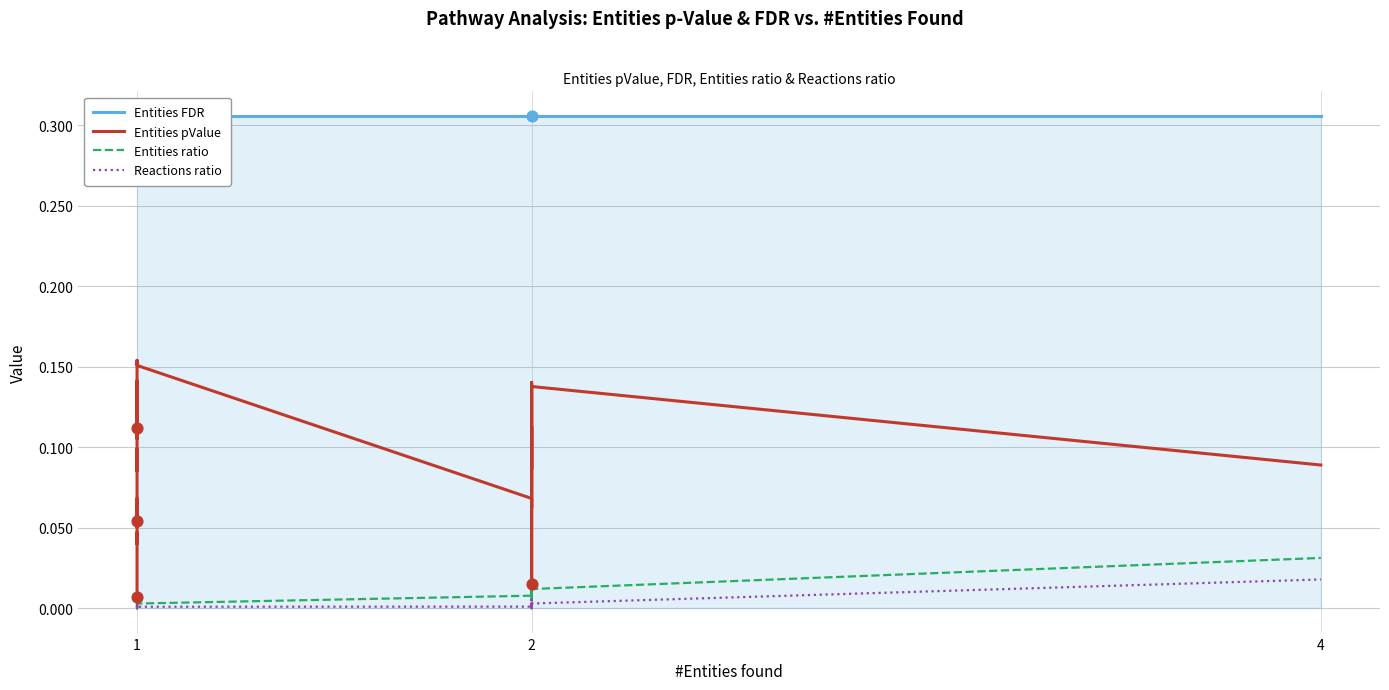

What are all the series names shown in the legend?

Entities FDR, Entities pValue, Entities ratio, Reactions ratio